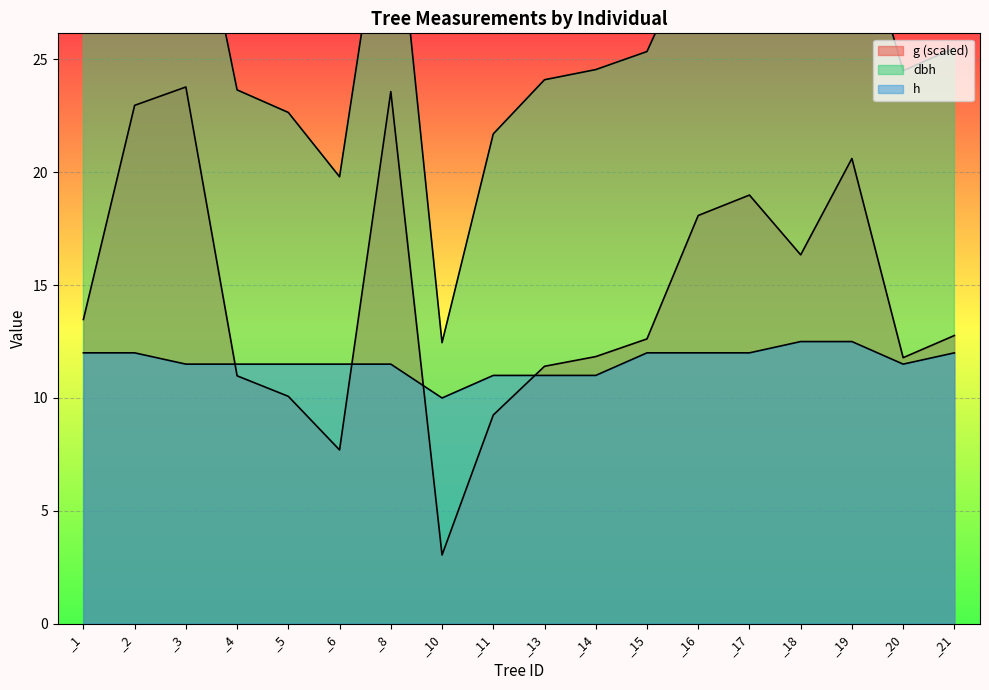

What is the difference between the highest and lowest values at _15?

13.4